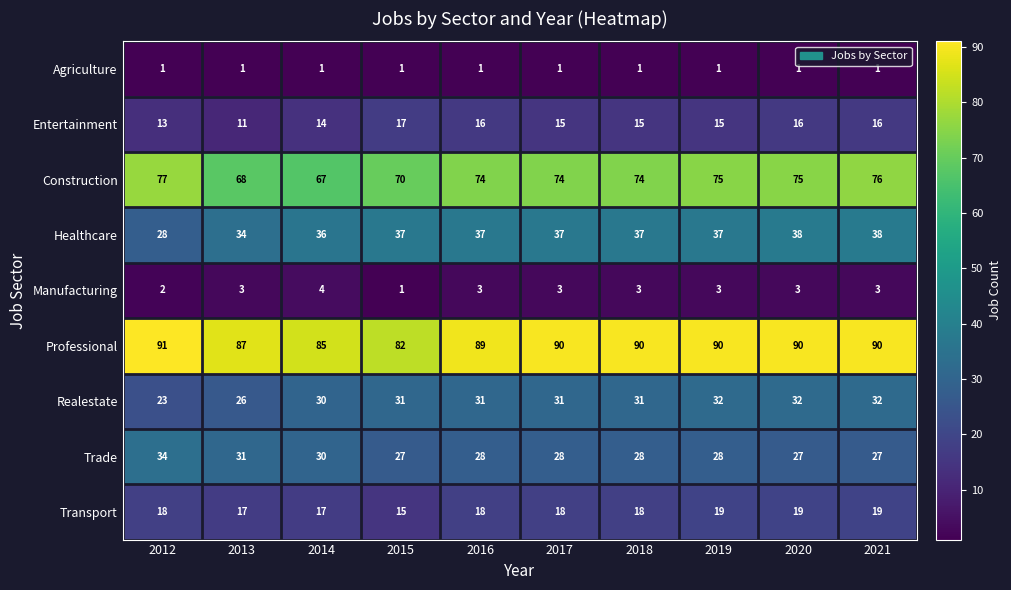

Where is Realestate nearest to the value 27?

2013